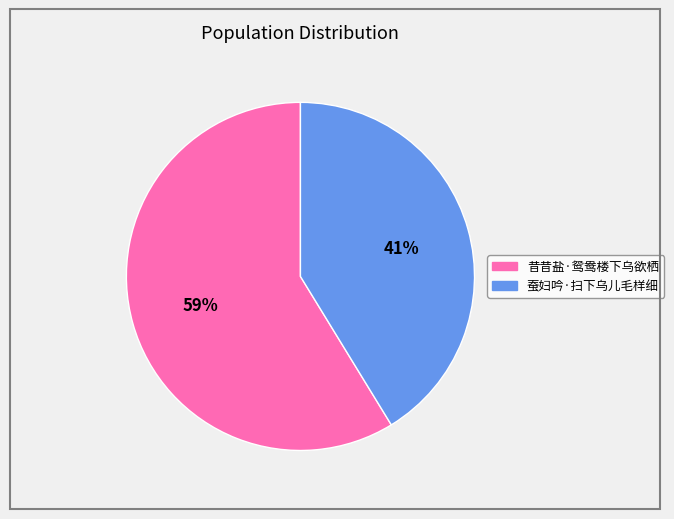

Rank the categories by value from lowest to highest.

蚕妇吟·扫下乌儿毛样细, 昔昔盐·鸳鸯楼下乌欲栖